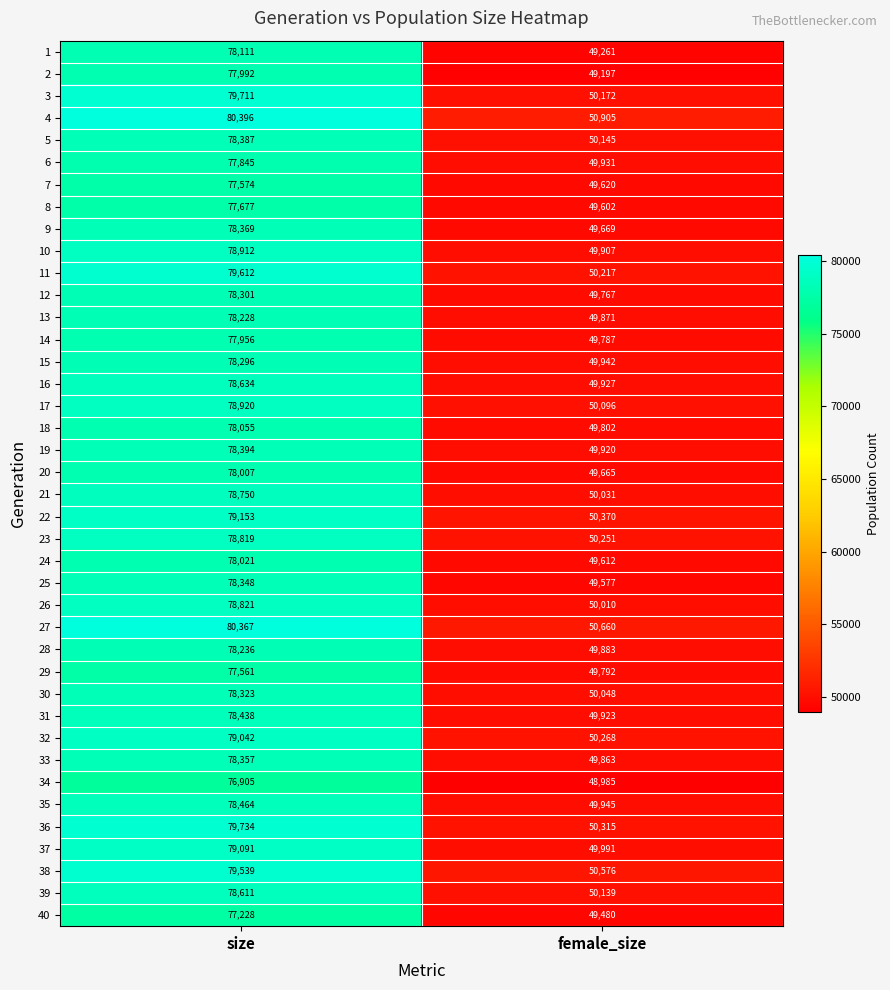

The value of 16 at female_size is 26584. True or false?

False